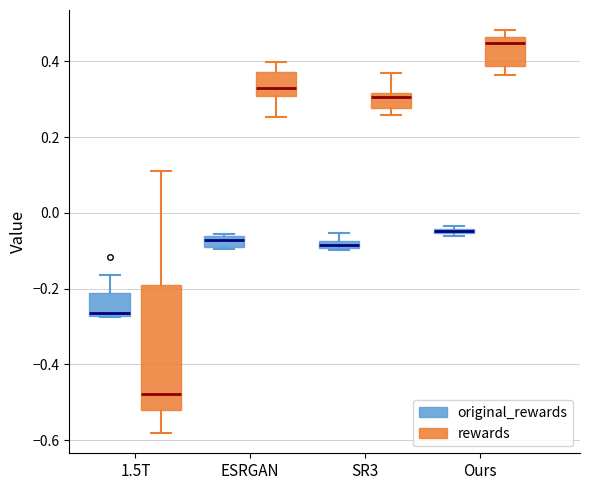

Where does the median line of the box for 1.5T (original_rewards) sit on the y-axis? The values are not printed on the chart, so give them approximately, as read against the axis.

-0.26